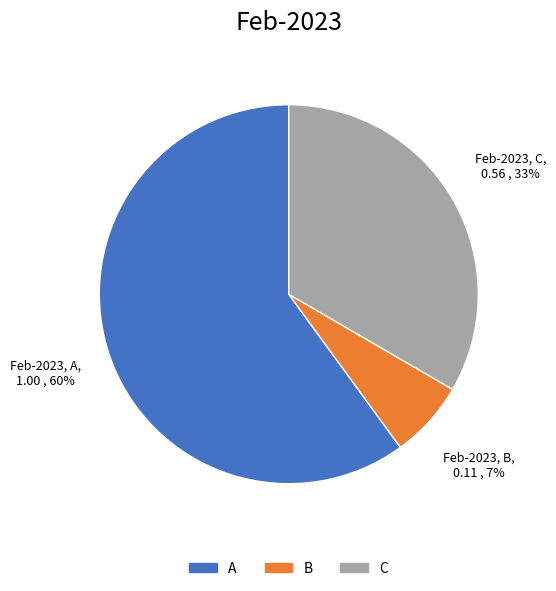

Which has a higher value, B or C?

C